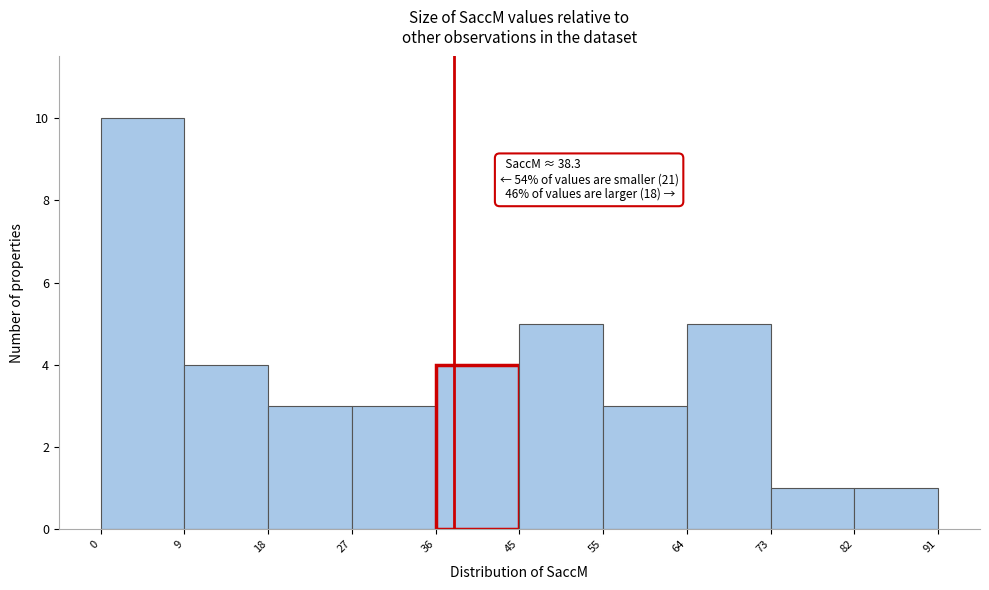

Which range on the x-axis has the tallest bar?

0 to 9